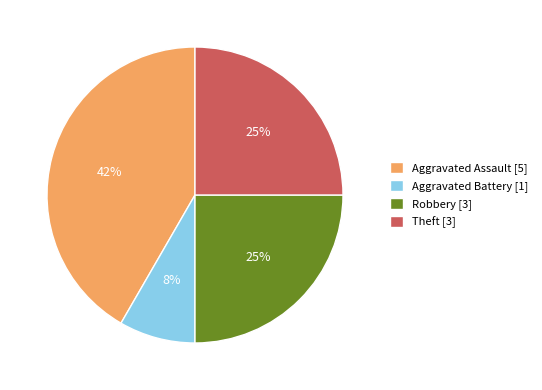

To the nearest percent, what portion does Robbery represent?

25%